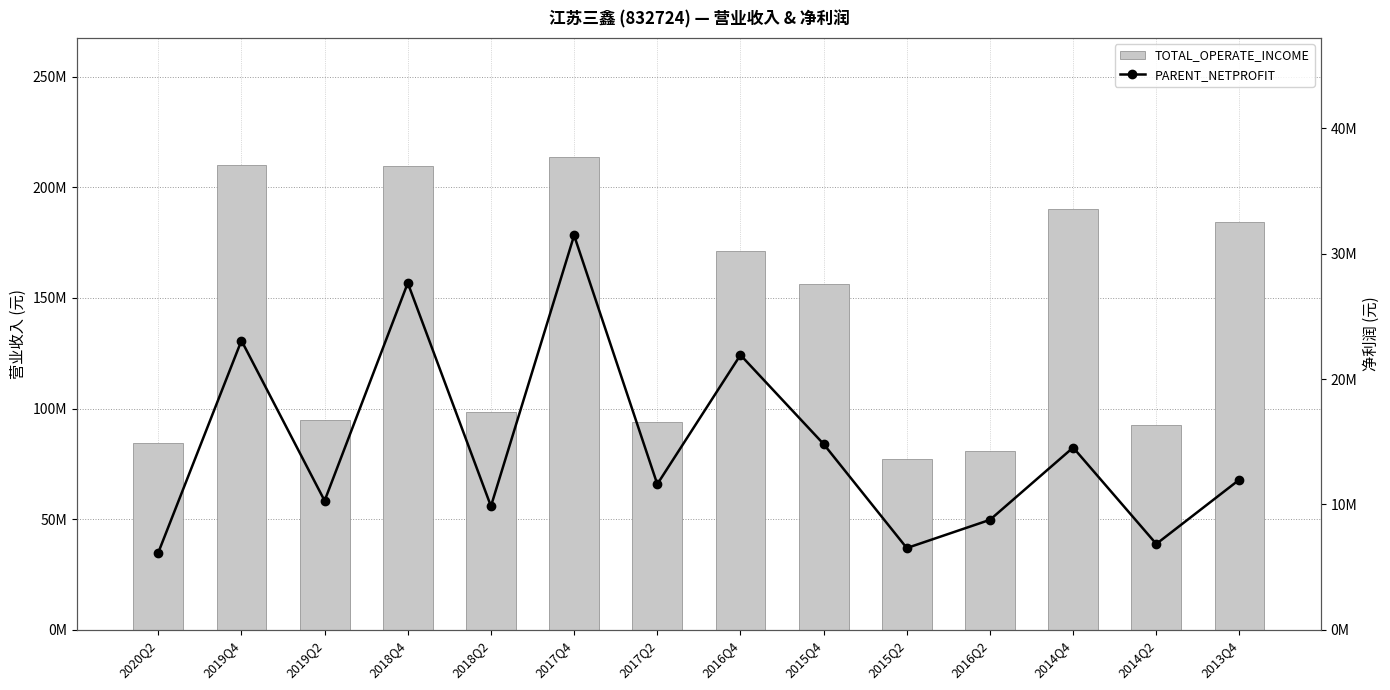

Reading left to right, transcribe all the data shown in this chart.

TOTAL_OPERATE_INCOME: 2020Q2=84390419.8	2019Q4=210316919.1	2019Q2=94807831.3	2018Q4=209520193.1	2018Q2=98641379.8	2017Q4=213952402.8	2017Q2=93868174.3	2016Q4=171385506.3	2015Q4=156380517.2	2015Q2=77216745.5	2016Q2=80636570.0	2014Q4=190320253.8	2014Q2=92520909.8	2013Q4=184235551.9
PARENT_NETPROFIT: 2020Q2=6157352.4	2019Q4=23077195.7	2019Q2=10296867.7	2018Q4=27672161.3	2018Q2=9860981.8	2017Q4=31467666.3	2017Q2=11620047.9	2016Q4=21926841.6	2015Q4=14820240.3	2015Q2=6522267.1	2016Q2=8775005.3	2014Q4=14541732.1	2014Q2=6849442.9	2013Q4=11983649.0